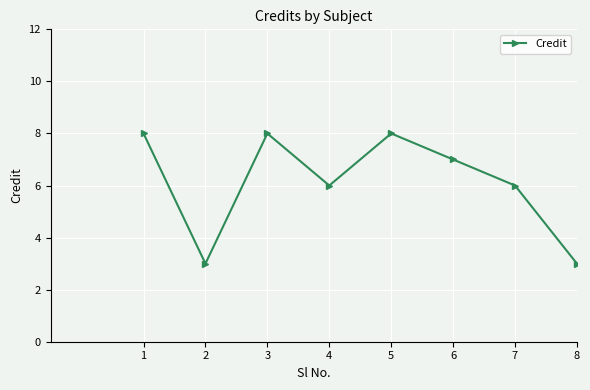

What is the smallest value displayed?

3